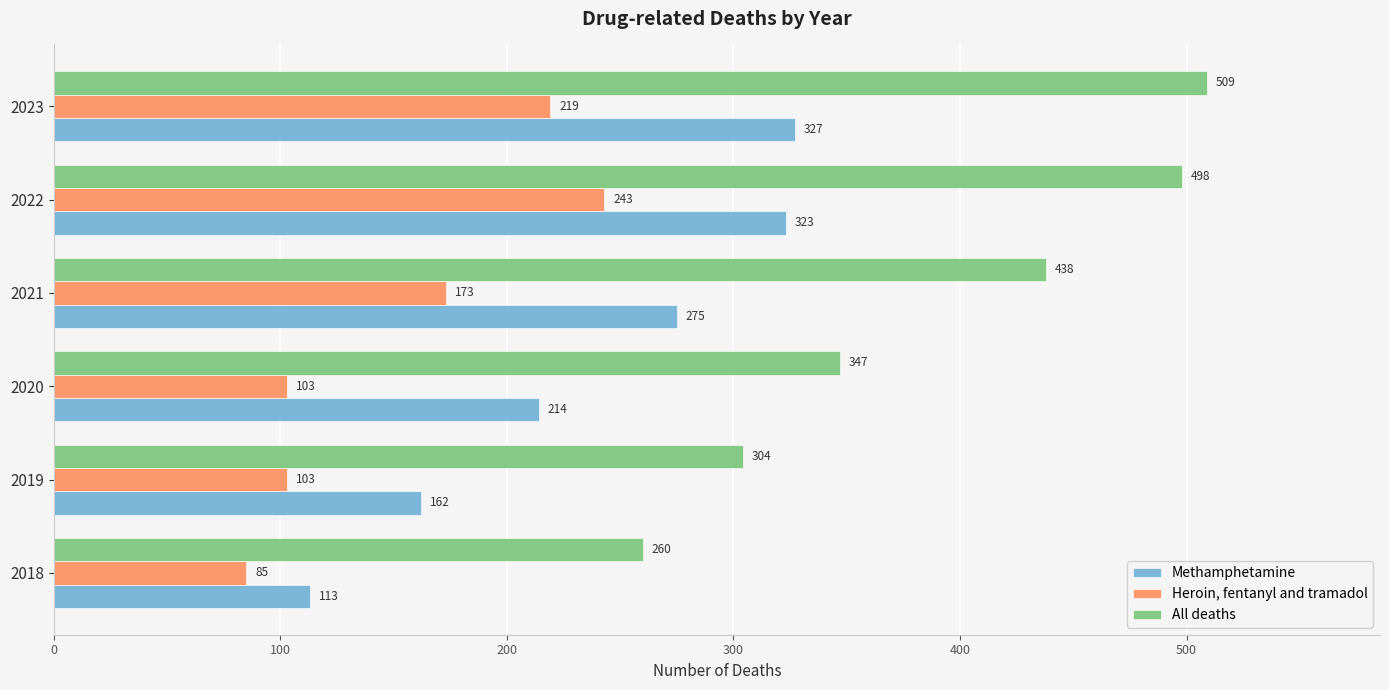

What are all the series names shown in the legend?

Methamphetamine, Heroin, fentanyl and tramadol, All deaths